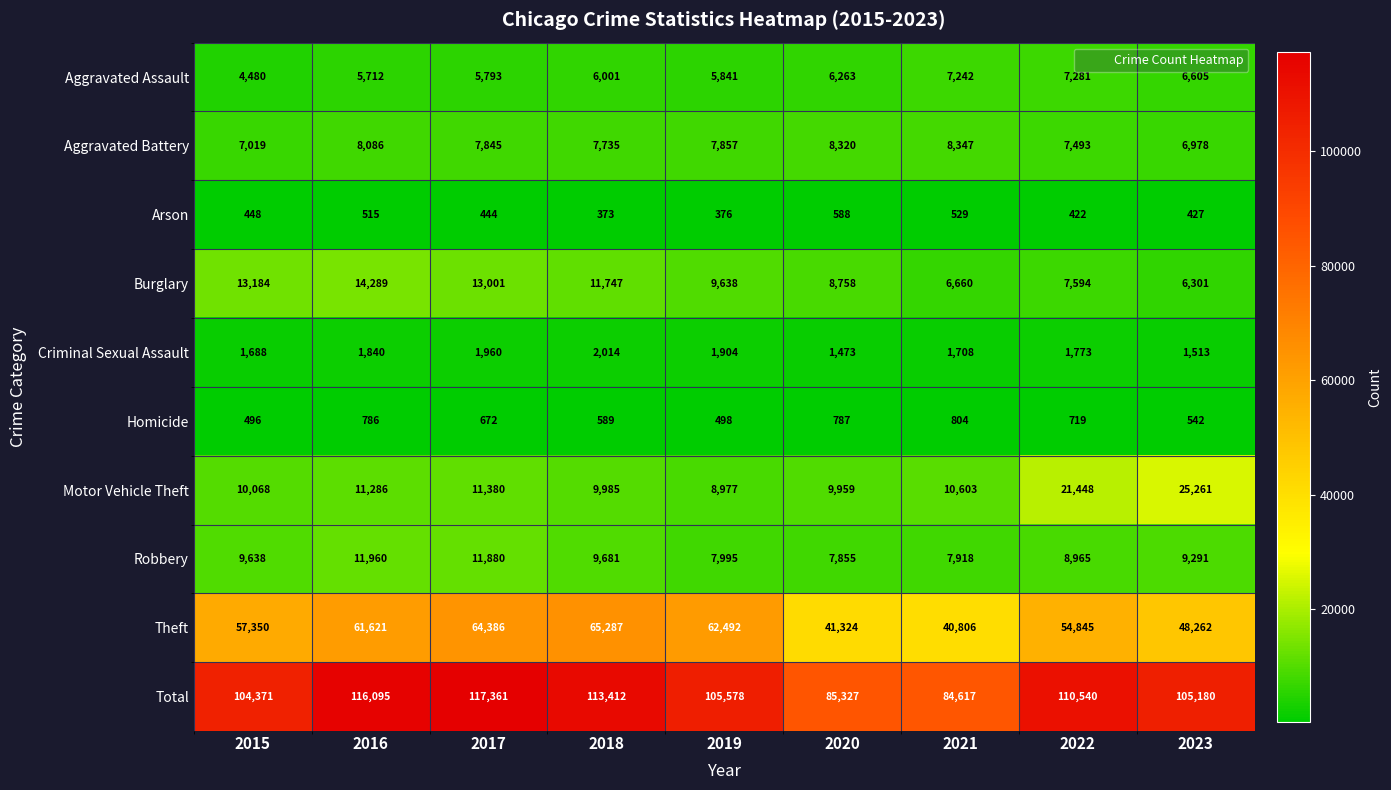

Which category has the lowest value in the Aggravated Assault series?

2015